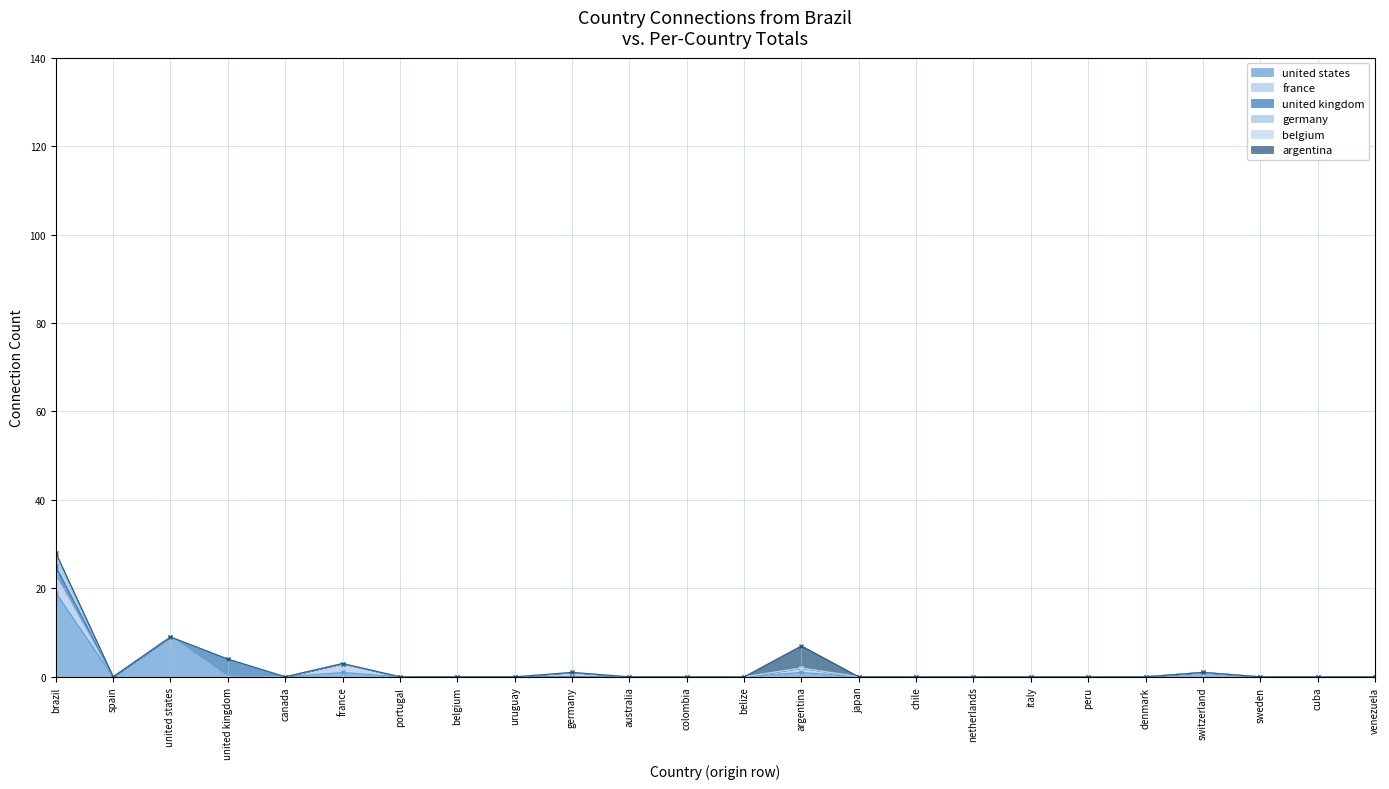

What position from the left is argentina?

14